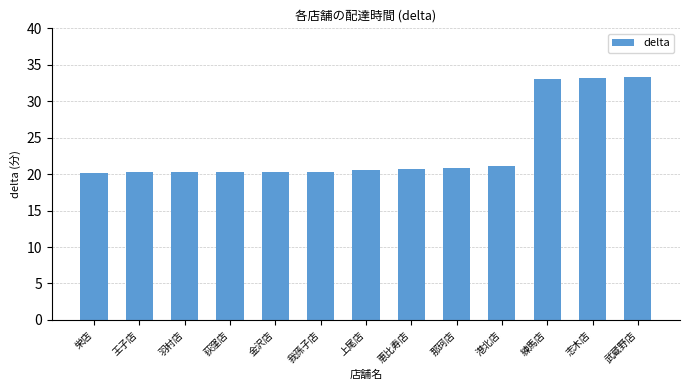

Between 荻窪店 and 港北店, which is larger?

港北店